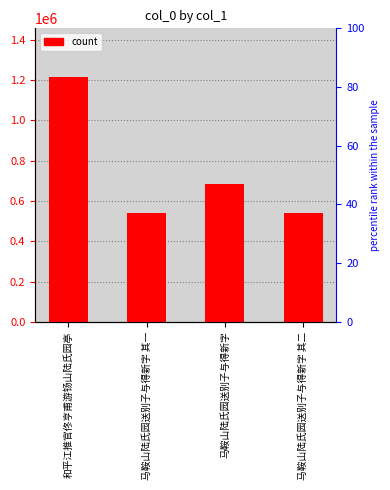

List the labels in order of value, smallest first.

马鞍山陆氏园送别子与得新字 其一, 马鞍山陆氏园送别子与得新字 其二, 马鞍山陆氏园送别子与得新字, 和平江推官佟亨甫游钖山陆氏园亭